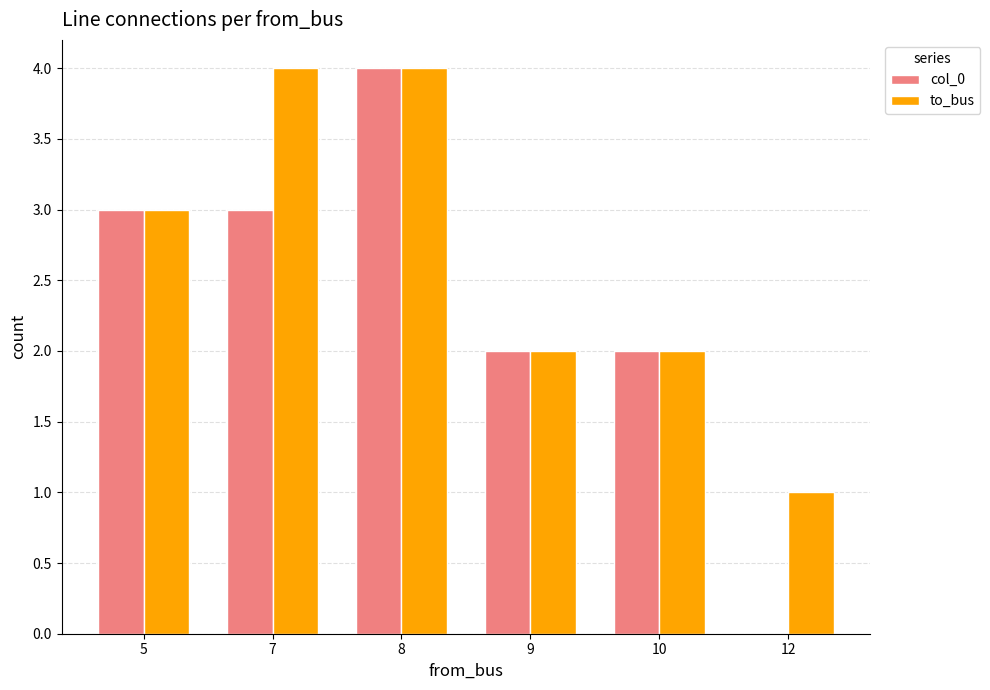

What is the maximum value shown in the chart?

4